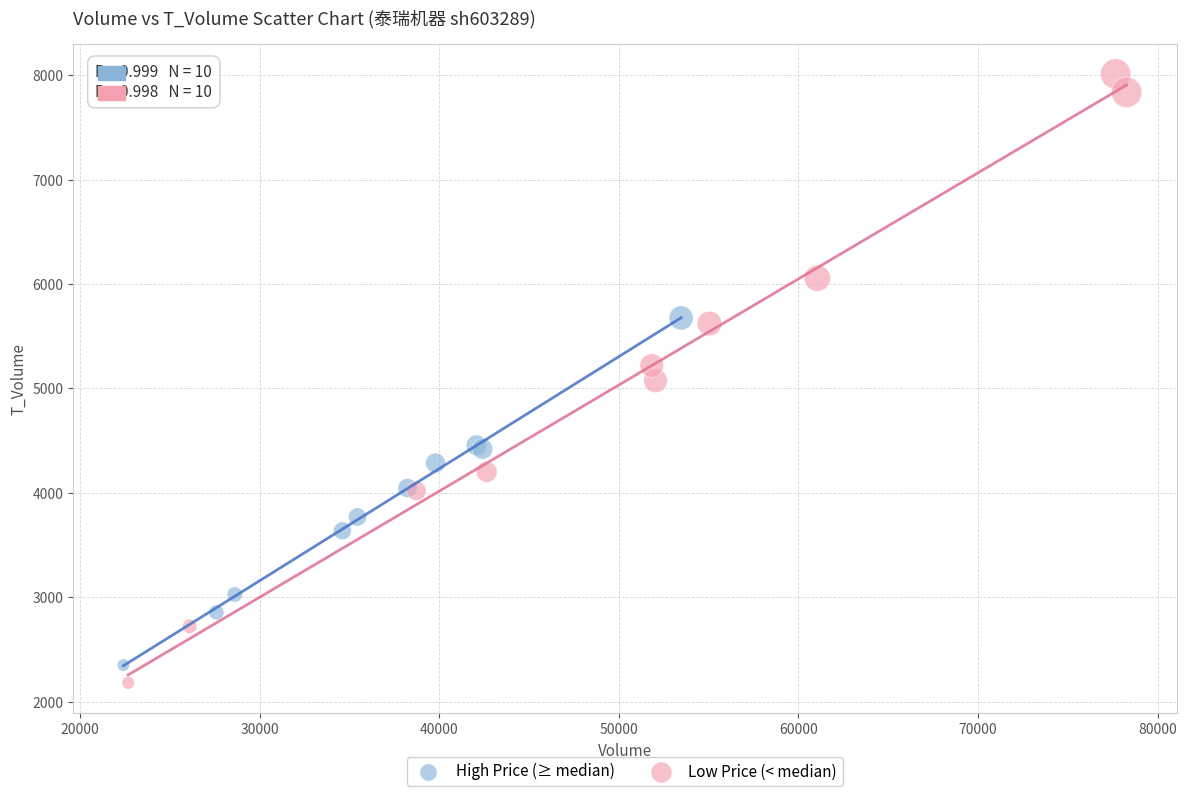

Which series reaches the minimum Y coordinate?

Low Price (< median)